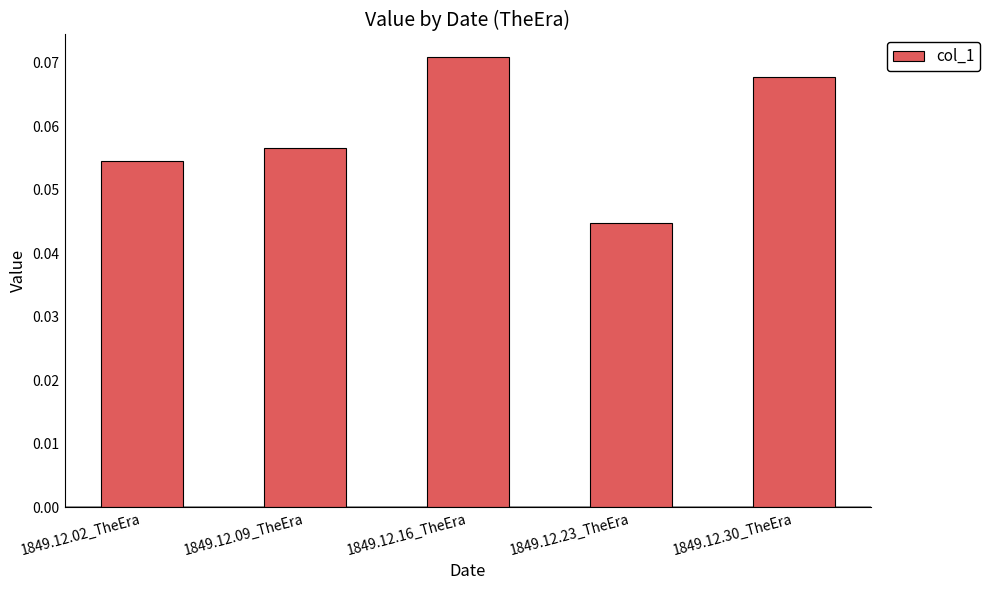

Which label corresponds to the smallest value in the chart?

1849.12.23_TheEra